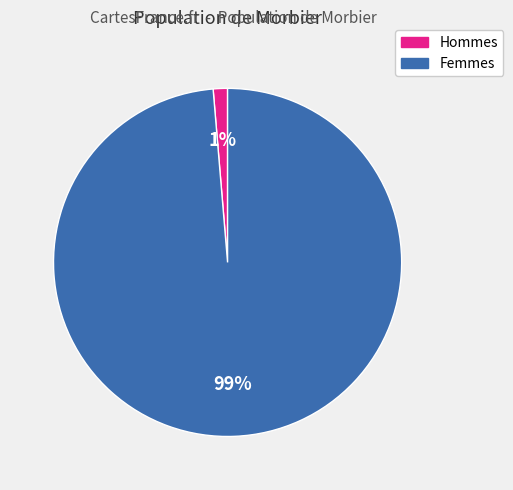

Does any single category account for the majority?

Yes